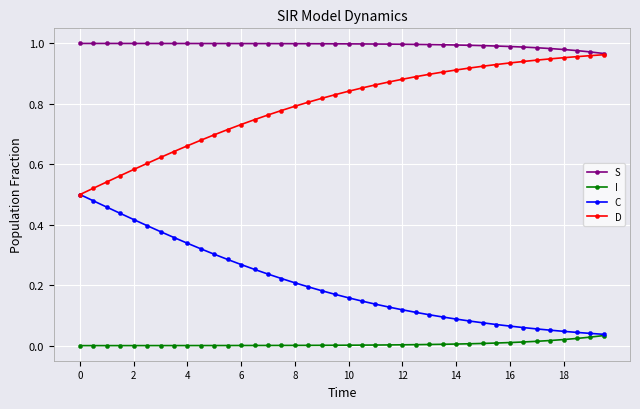

How many lines are shown in the chart?

4